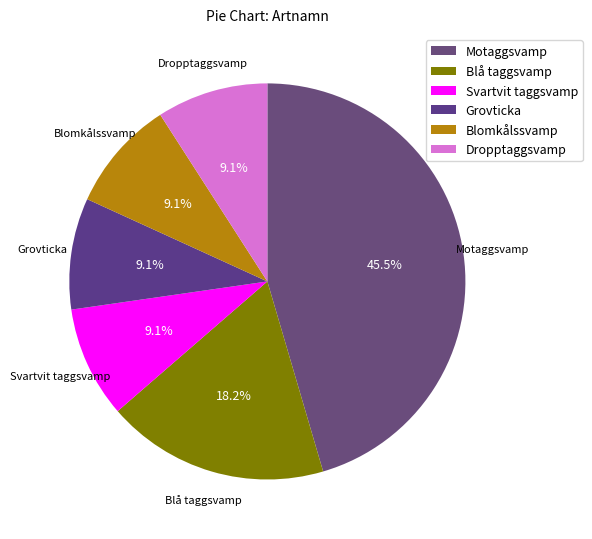

To the nearest percent, what is the difference between the Motaggsvamp and Svartvit taggsvamp slice percentages?

36%